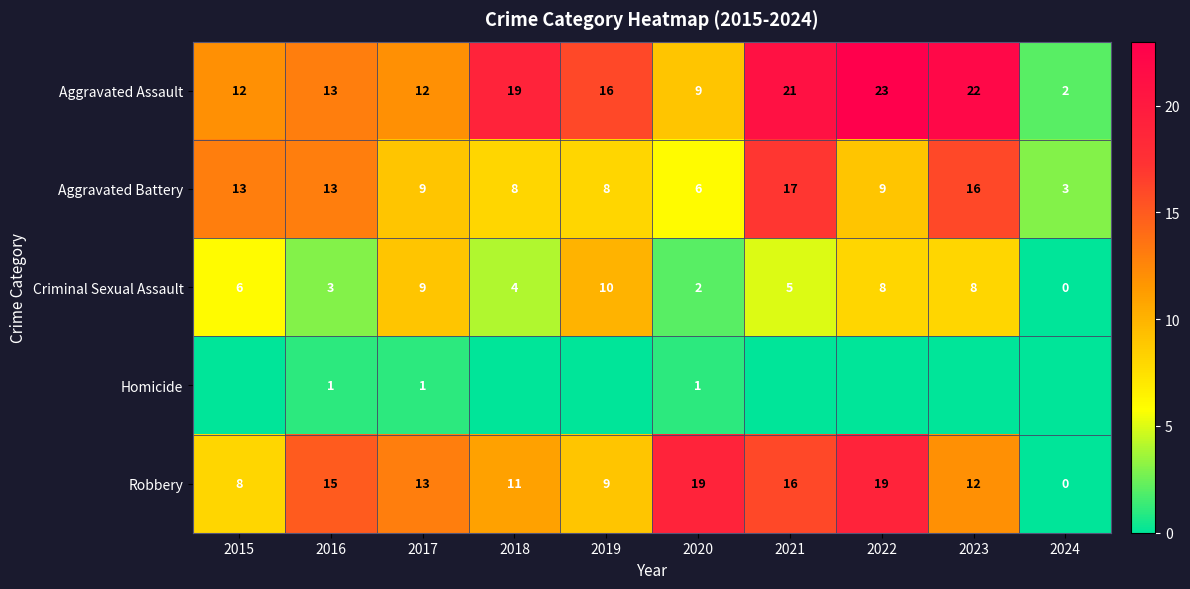

Which category has the highest value in the Aggravated Assault series?

2022